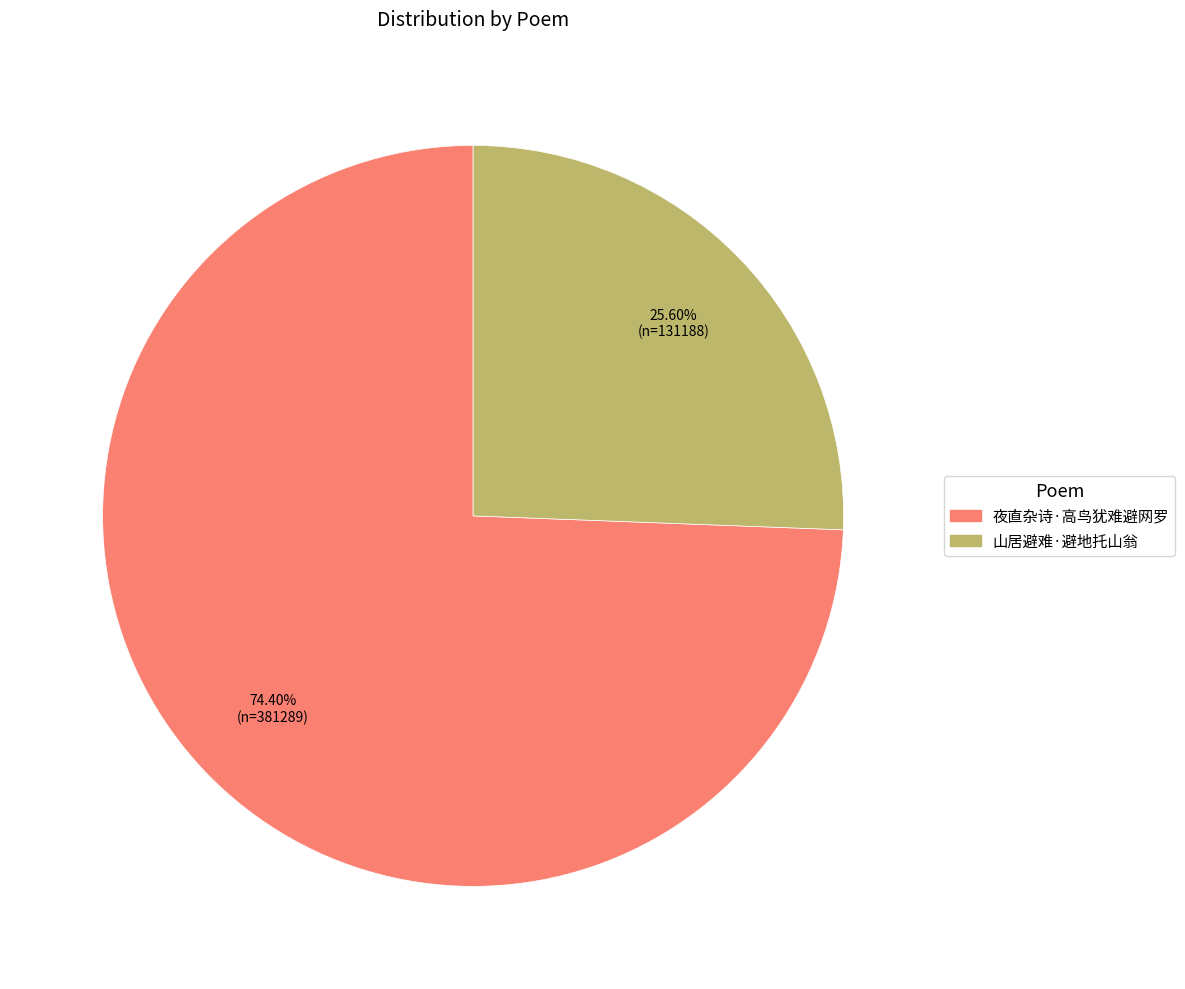

How much of the chart is everything except 山居避难·避地托山翁?

74.4%